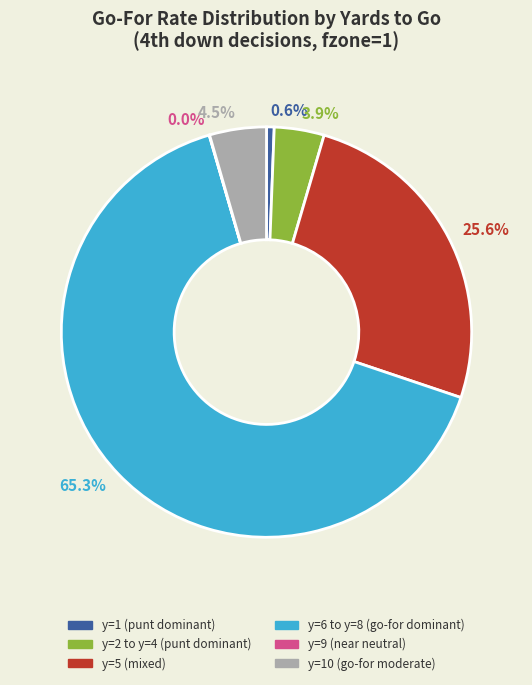

What is the total percentage of y=10 (go-for moderate) and y=1 (punt dominant)?

5.1%